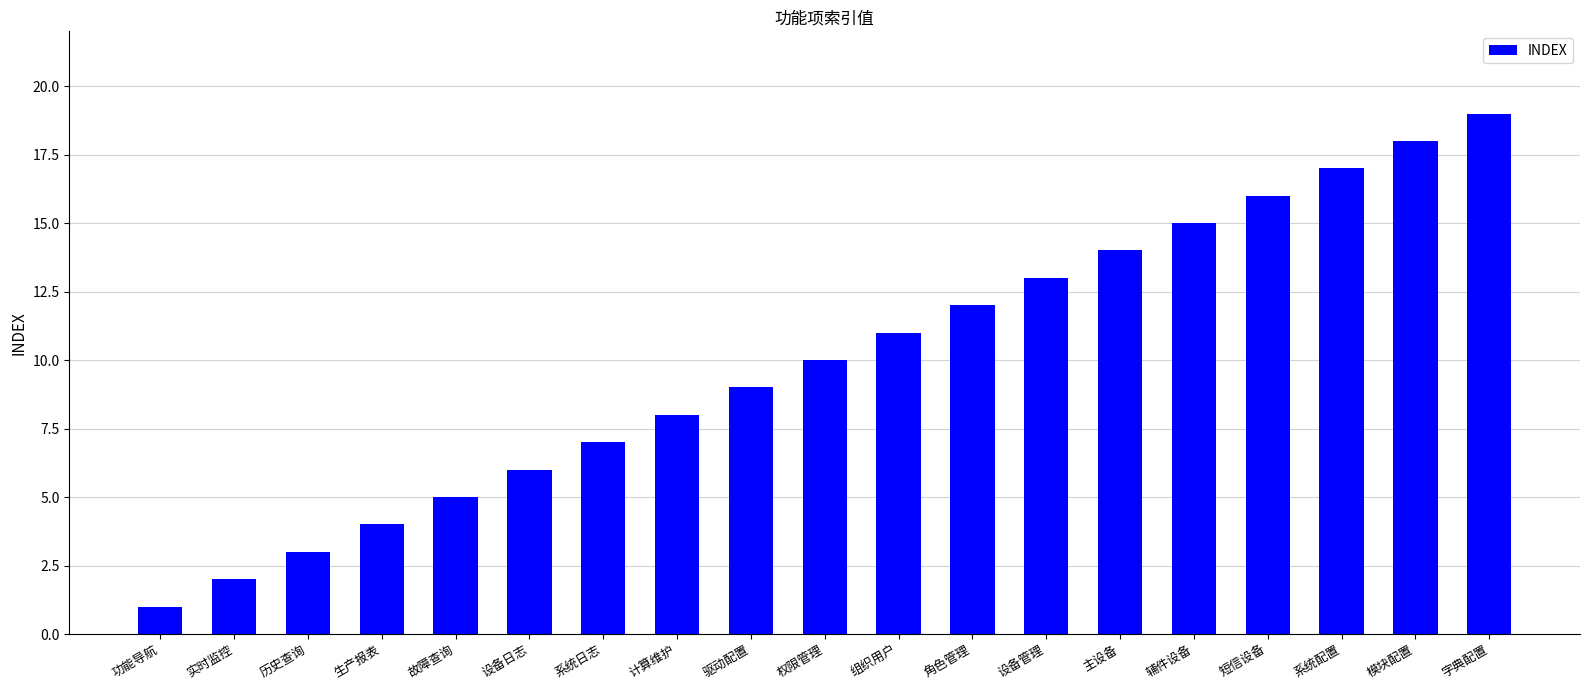

What is the approximate value at 模块配置?

18